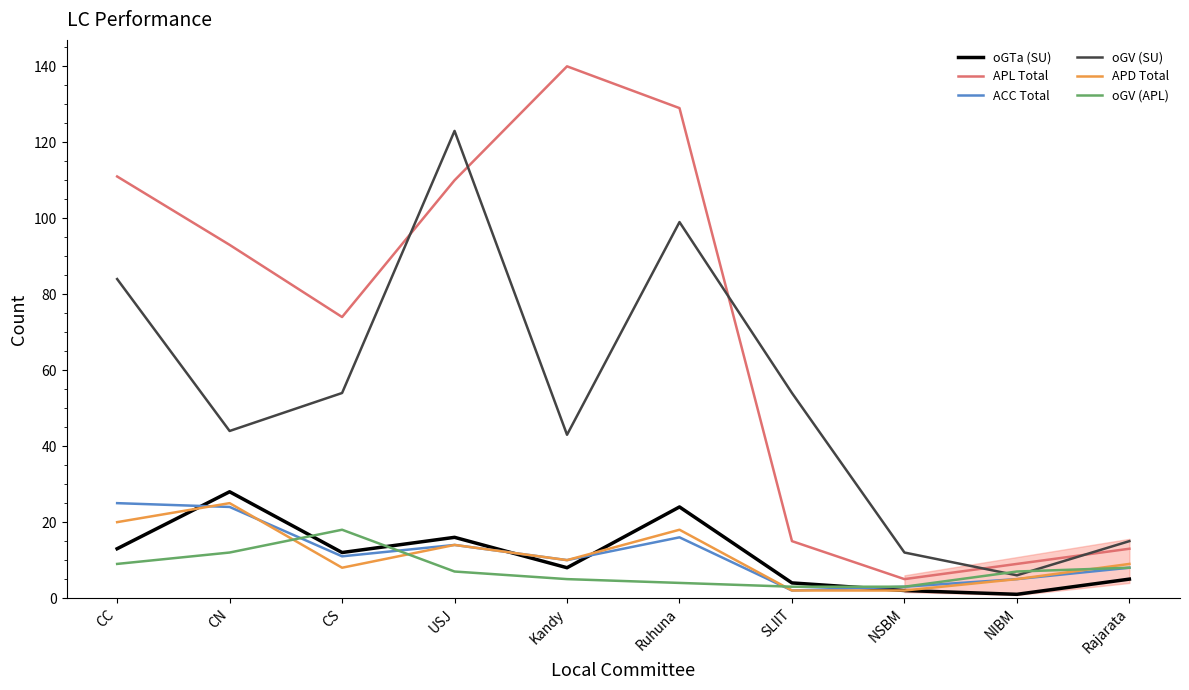

What position from the left is CS?

3